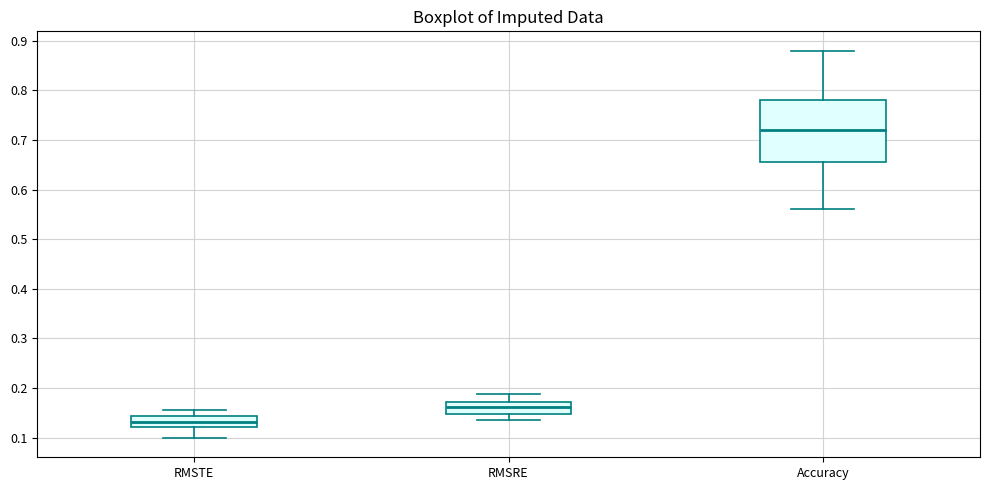

Where is the upper edge of the box for RMSRE on the y-axis? The values are not printed on the chart, so give them approximately, as read against the axis.

0.17